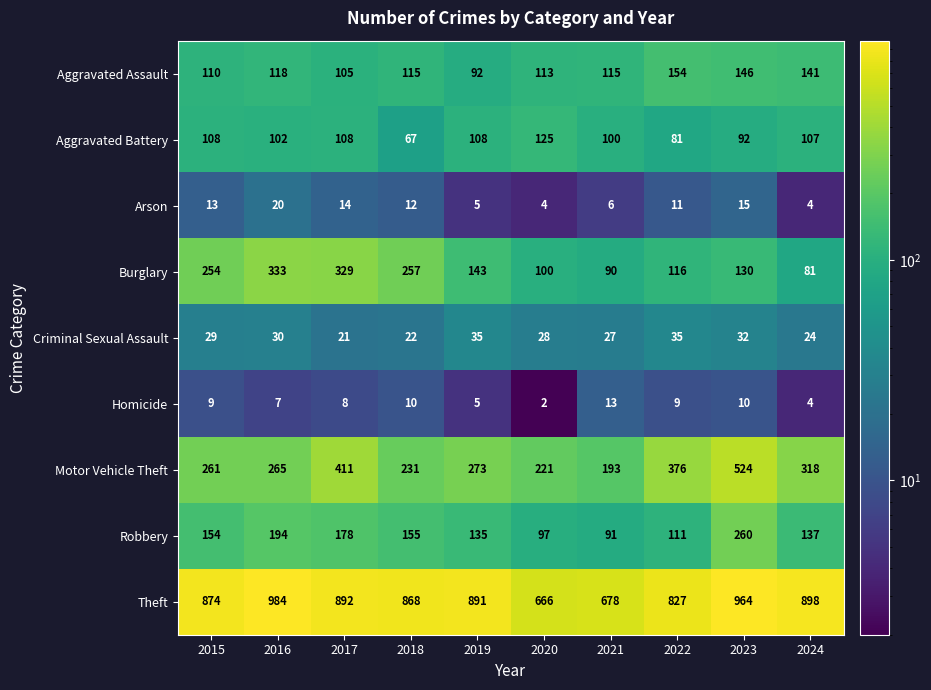

Which series changed the most between 2021 and 2024?

Theft